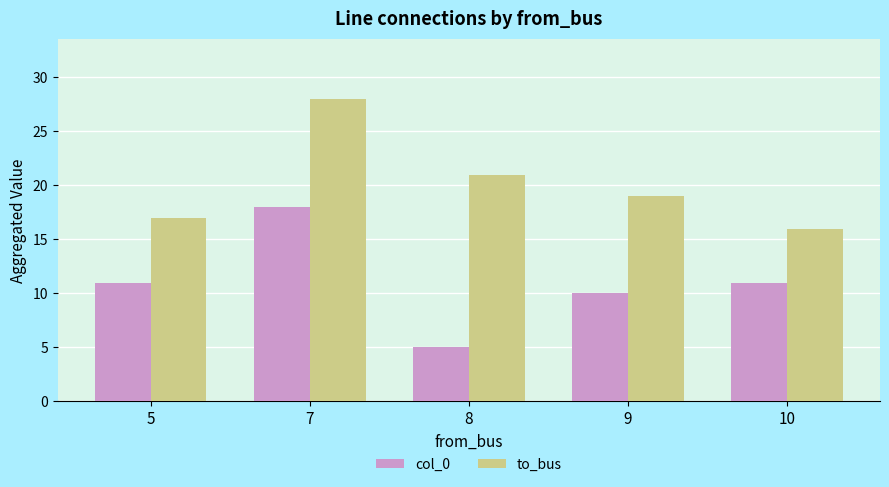

Which category has the lowest value in the to_bus series?

10